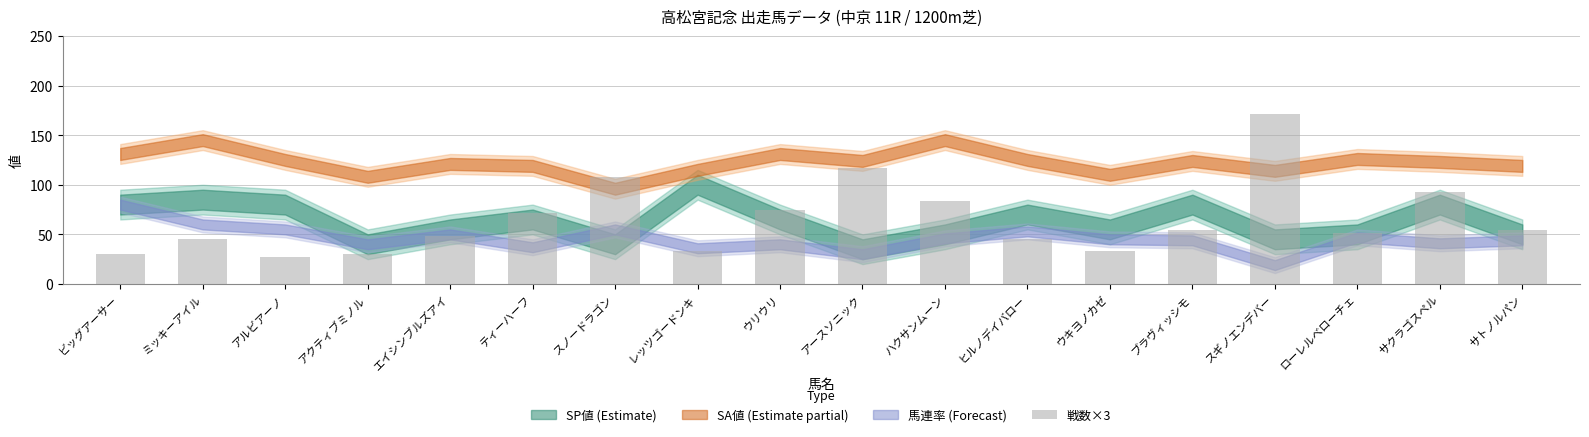

Is it true that the value at ウリウリ is 75?

True